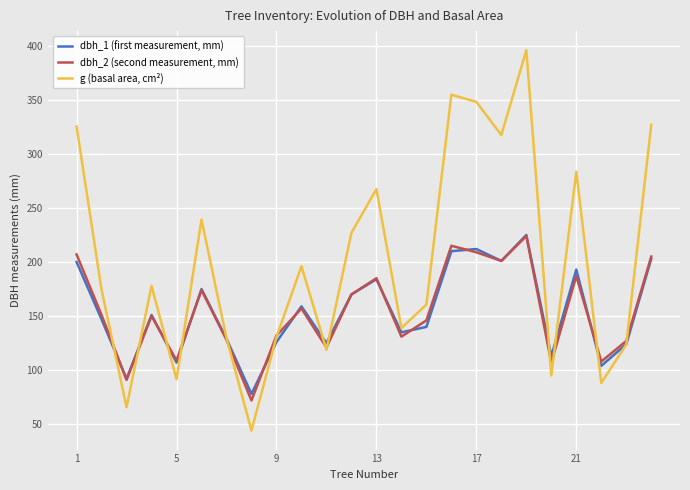

How many interior local peaks does the dbh_1 (first measurement, mm) series have?

7